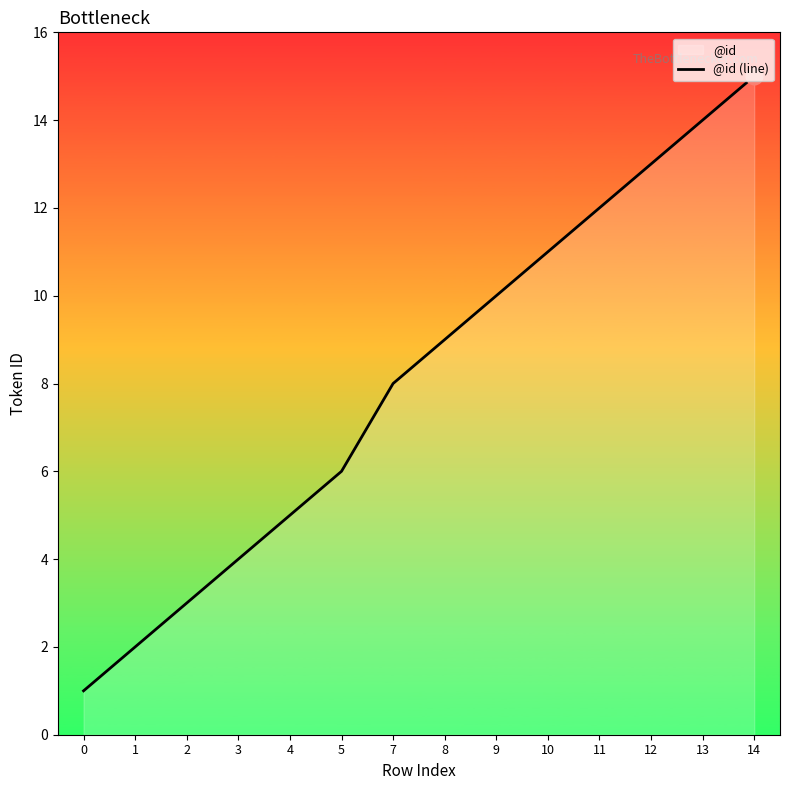

Is it true that the value at 0 is 0?

False